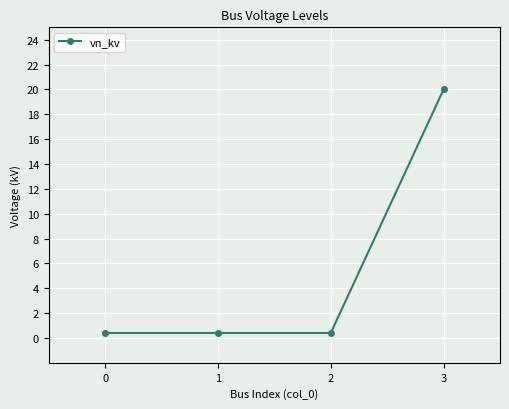

Does the chart display data point markers on the line(s)?

Yes